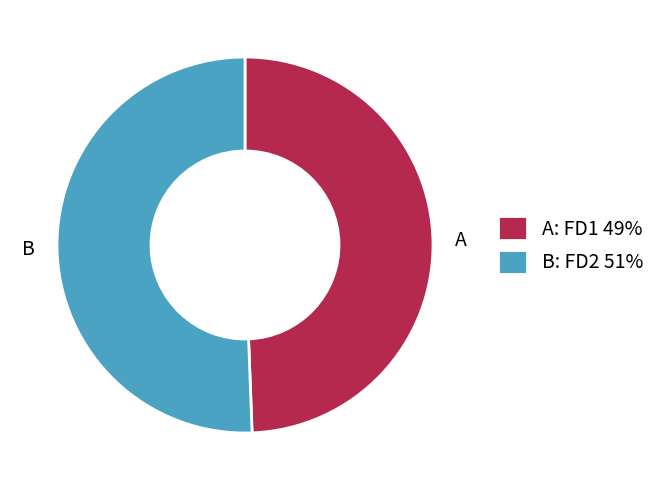

Which category has the smallest portion of the pie?

A: FD1 49%